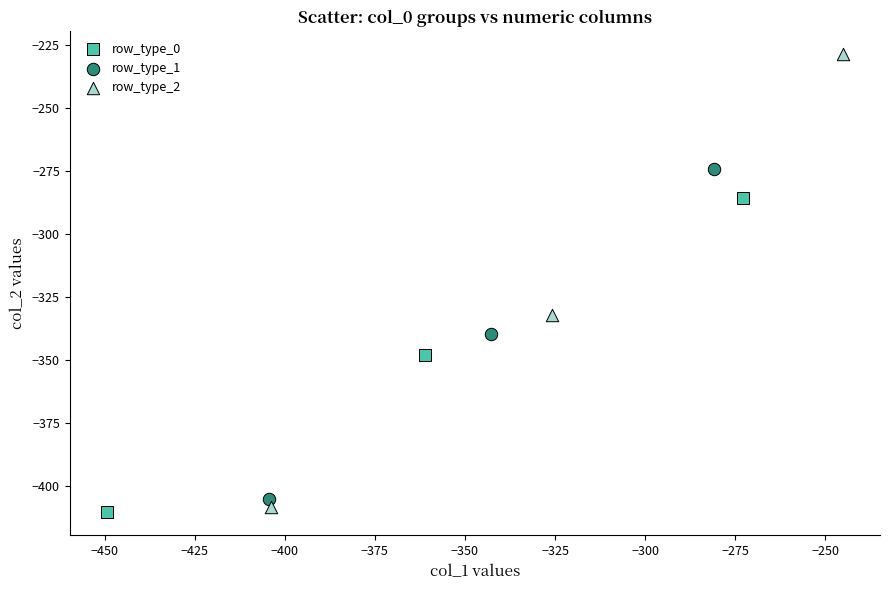

Which series reaches the minimum Y coordinate?

row_type_0